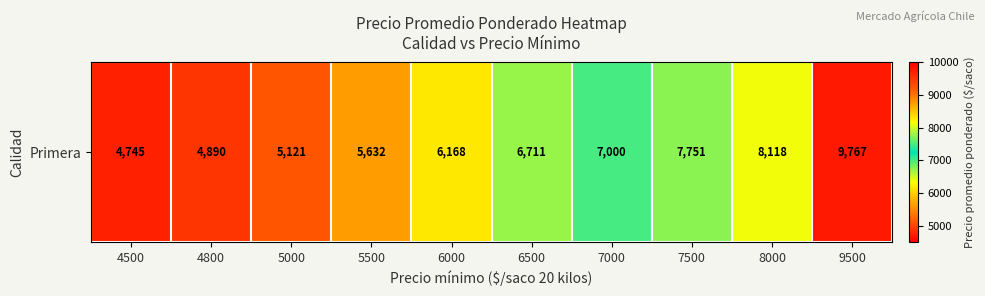

The chart shows a value of 8118 at 8000. True or false?

True